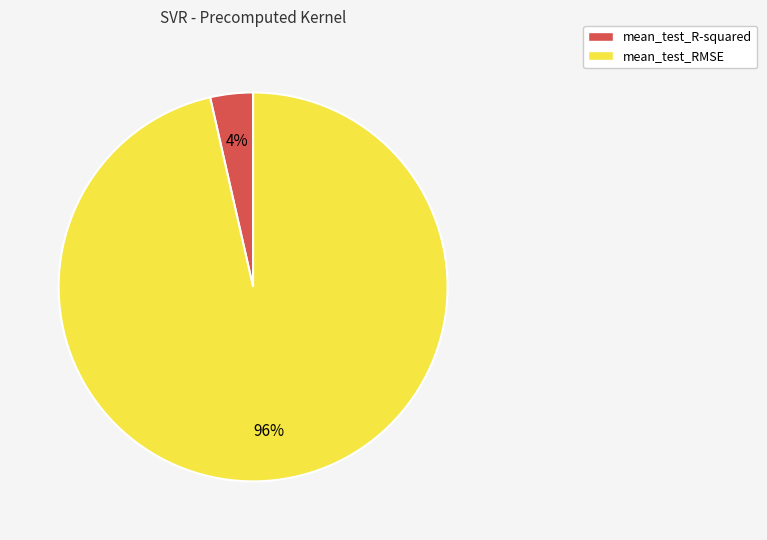

The mean_test_R-squared slice represents 4% of the pie. True or false?

True